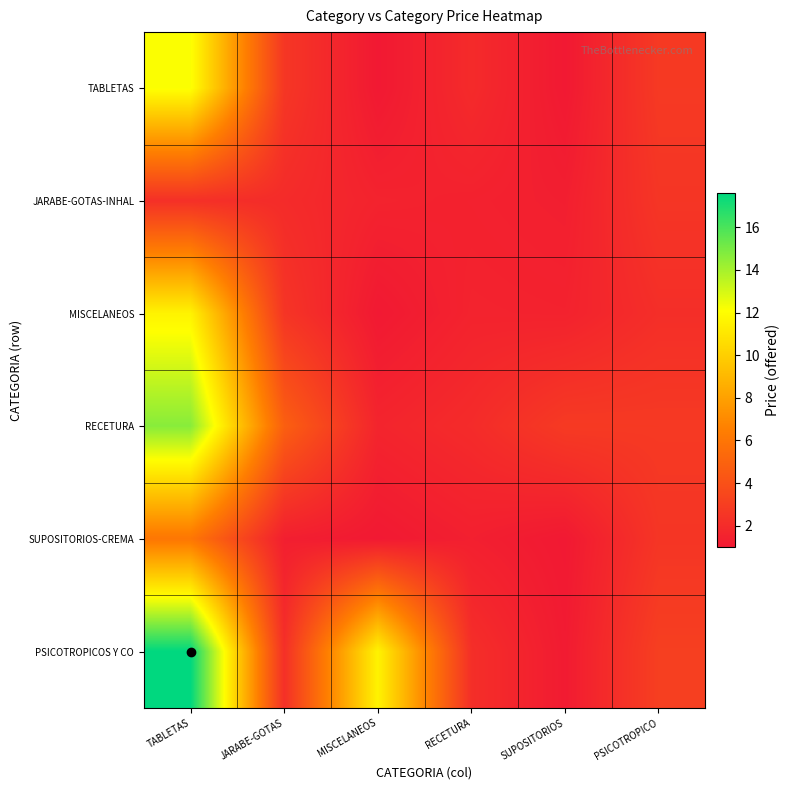

Reading left to right, what are all the values shown in this chart?

TABLETAS: TABLETAS=12.2	JARABE-GOTAS=2.6	MISCELANEOS=1.0	RECETURA=1.9	SUPOSITORIOS=1.0	PSICOTROPICO=2.7
JARABE-GOTAS-INHAL: TABLETAS=2.2	JARABE-GOTAS=2.0	MISCELANEOS=1.5	RECETURA=1.4	SUPOSITORIOS=1.3	PSICOTROPICO=2.5
MISCELANEOS: TABLETAS=11.6	JARABE-GOTAS=2.5	MISCELANEOS=1.0	RECETURA=1.5	SUPOSITORIOS=1.5	PSICOTROPICO=2.1
RECETURA: TABLETAS=14.7	JARABE-GOTAS=4.8	MISCELANEOS=1.6	RECETURA=2.0	SUPOSITORIOS=2.8	PSICOTROPICO=2.7
SUPOSITORIOS-CREMA: TABLETAS=6.1	JARABE-GOTAS=1.3	MISCELANEOS=1.0	RECETURA=1.4	SUPOSITORIOS=1.0	PSICOTROPICO=2.5
PSICOTROPICOS Y CO: TABLETAS=17.6	JARABE-GOTAS=2.2	MISCELANEOS=11.6	RECETURA=2.1	SUPOSITORIOS=1.1	PSICOTROPICO=3.0